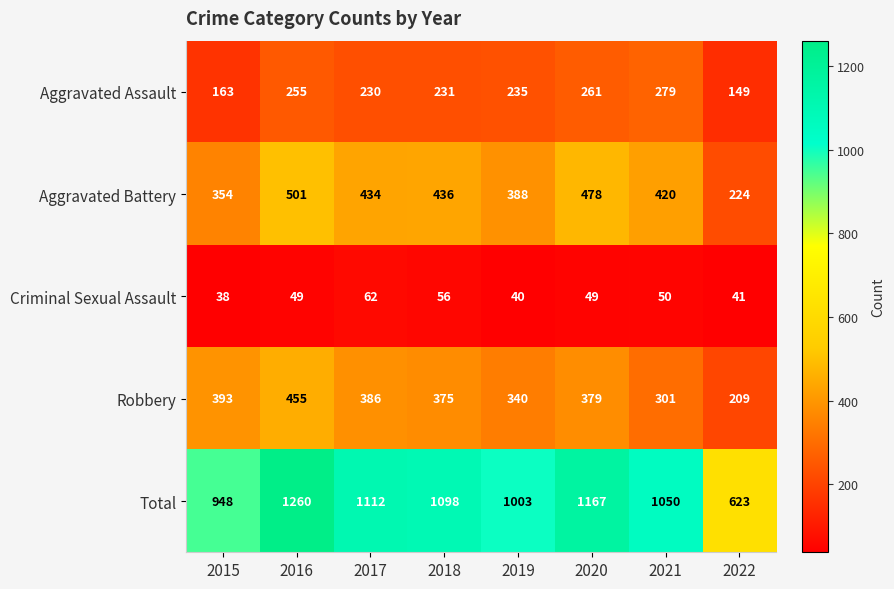

How many data points does each series have?

8